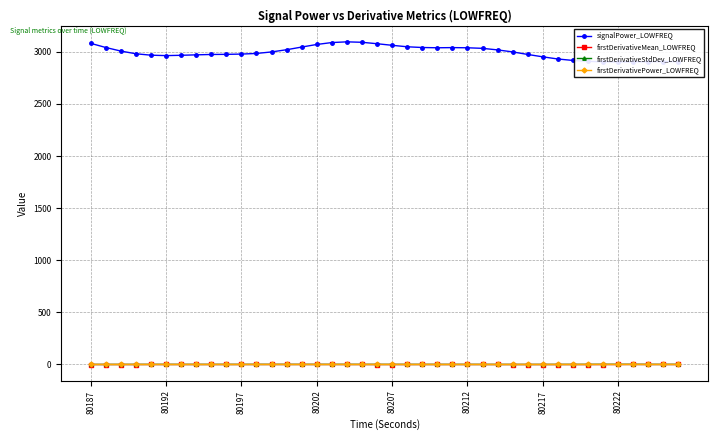

What position from the left is 19?

20